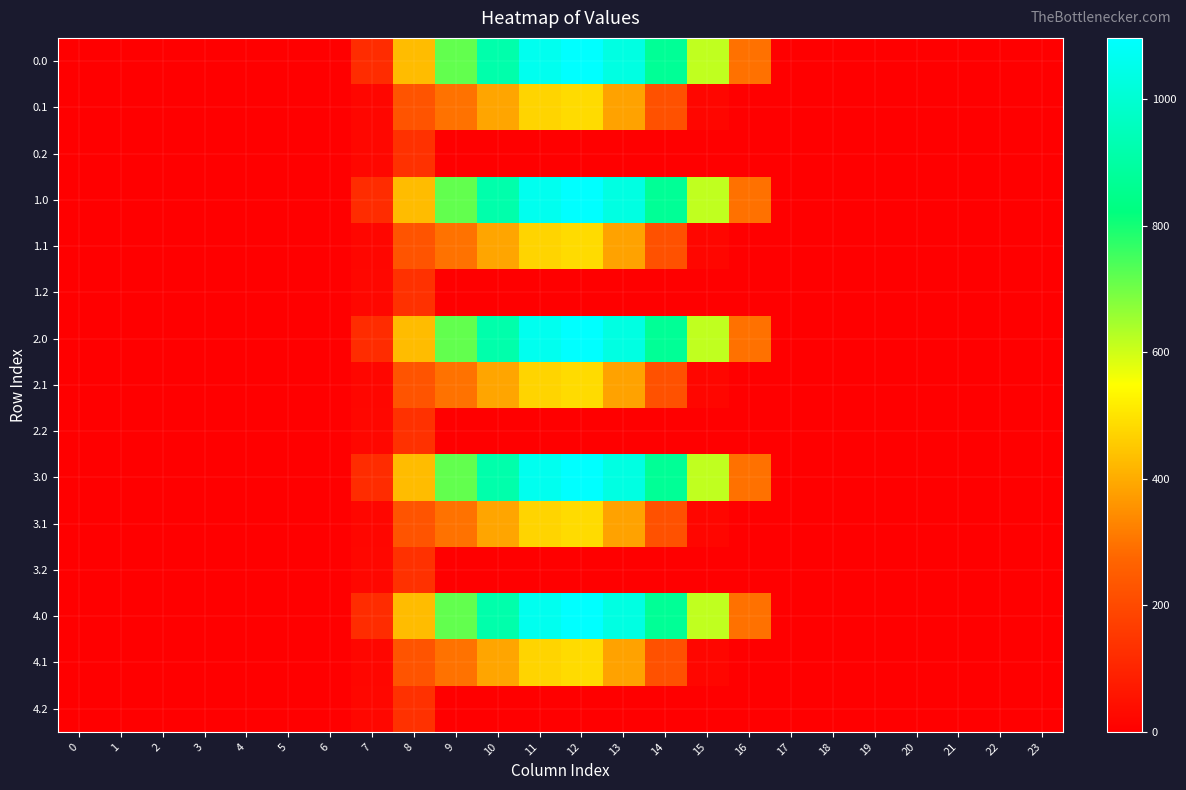

At which category is the sum across all series the highest?

12